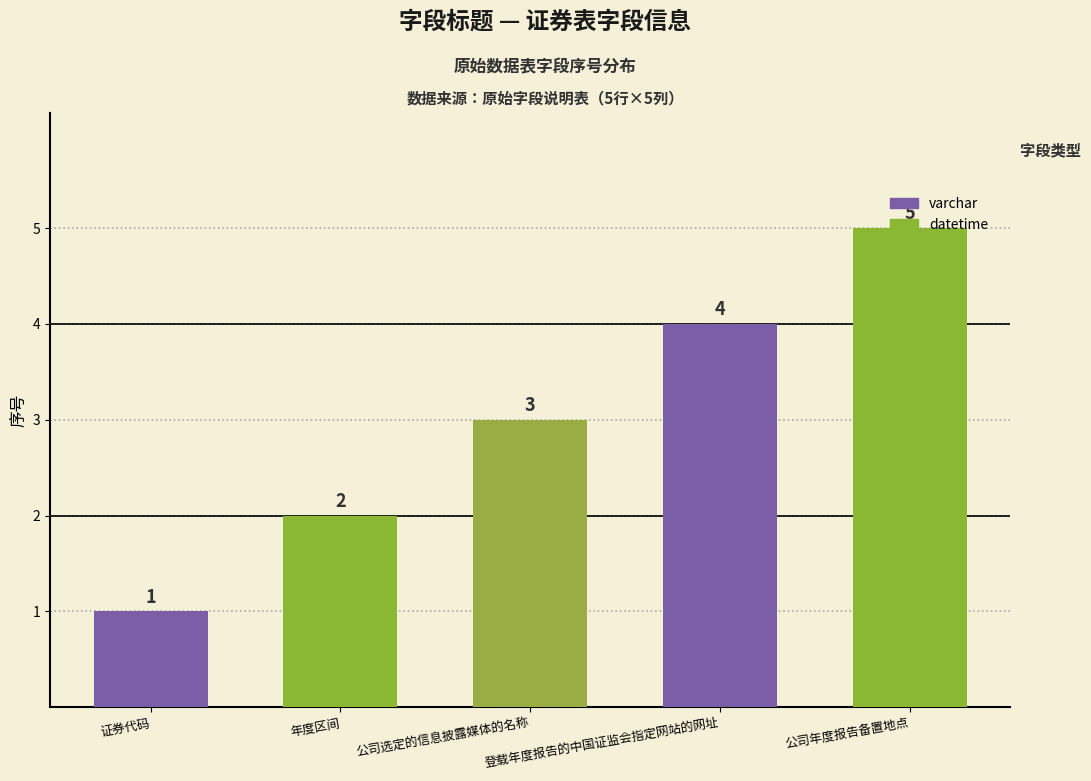

At which category does the chart reach its minimum across all series?

证券代码